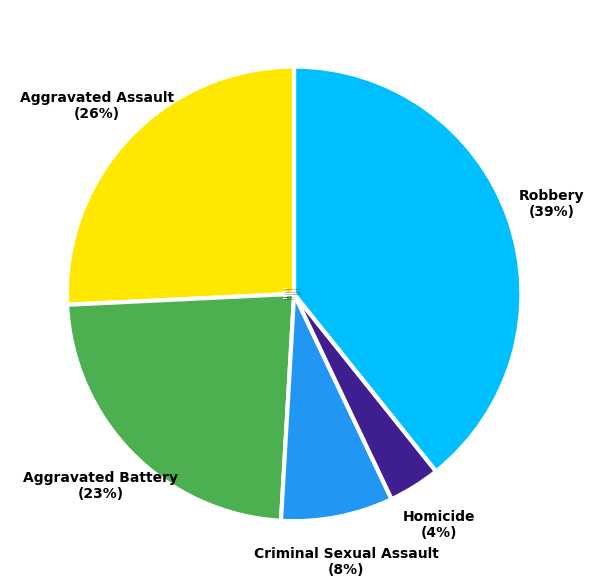

The Homicide slice represents 4% of the pie. True or false?

True